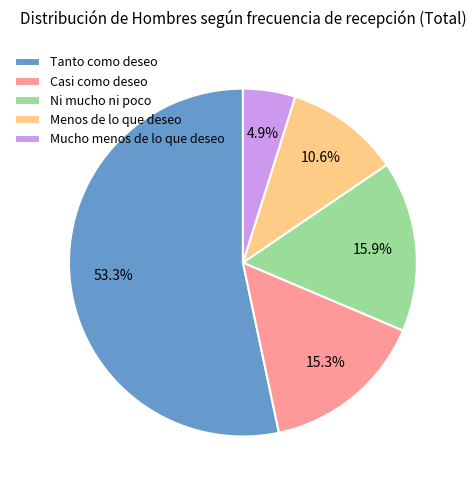

Approximately how many times larger is the value at Mucho menos de lo que deseo compared to Casi como deseo?

0.3